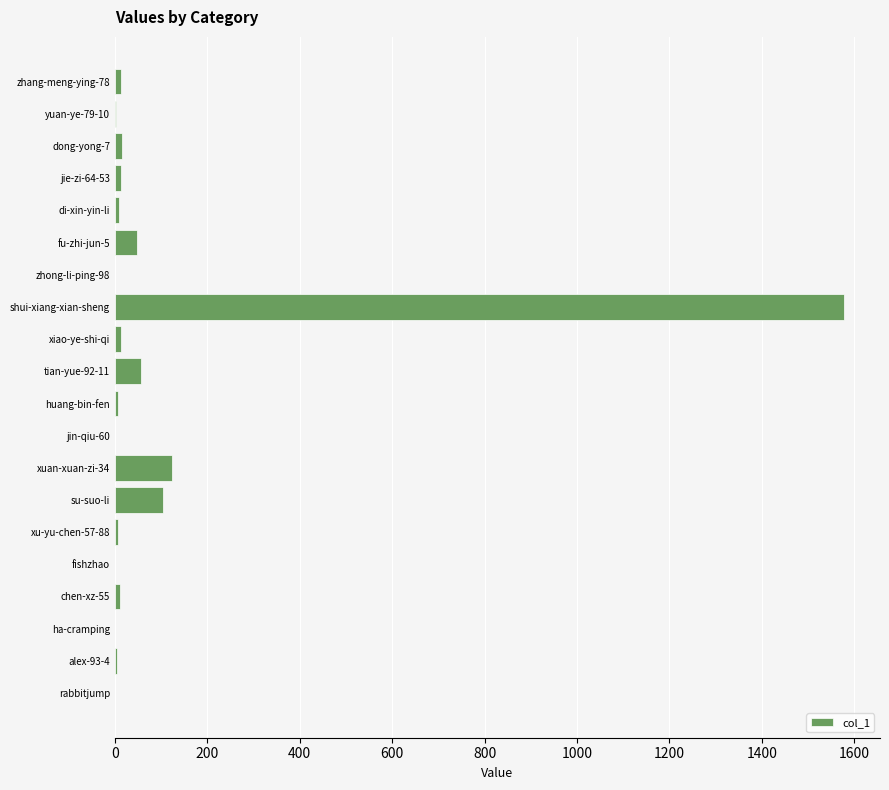

What is the change in value from rabbitjump to fu-zhi-jun-5?

+47